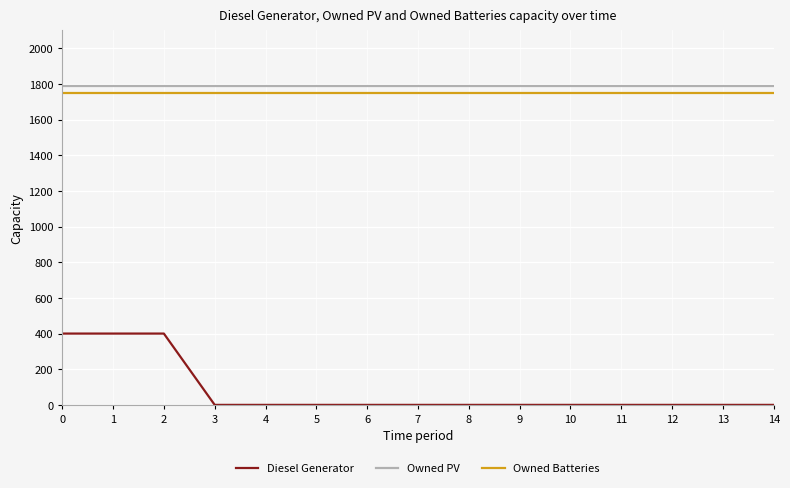

Reading left to right, extract all data points from this chart.

Diesel Generator: 400	400	400	0	0	0	0	0	0	0	0	0	0	0	0
Owned PV: 1787	1787	1787	1787	1787	1787	1787	1787	1787	1787	1787	1787	1787	1787	1787
Owned Batteries: 1749	1749	1749	1749	1749	1749	1749	1749	1749	1749	1749	1749	1749	1749	1749